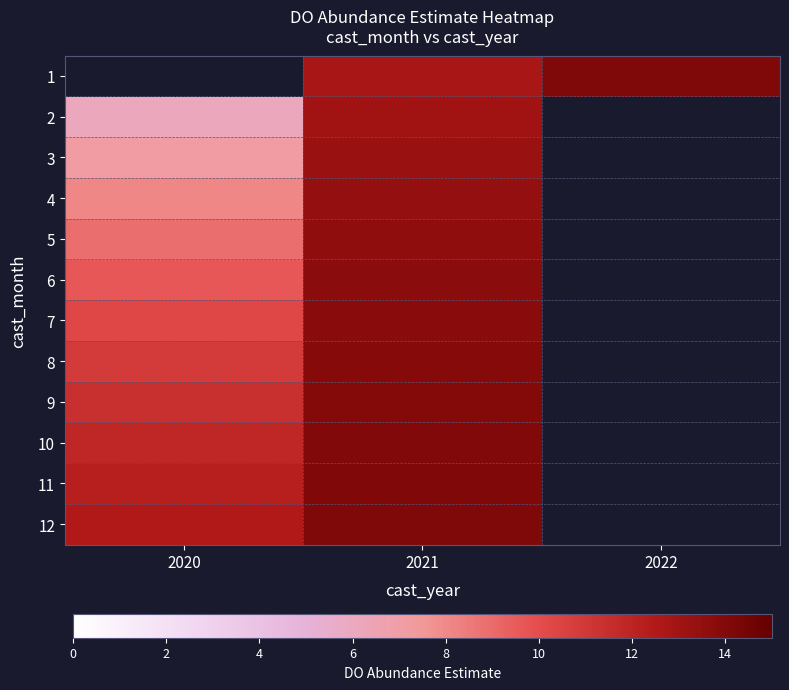

The 4 series shows 3.1 at 2021. True or false?

False